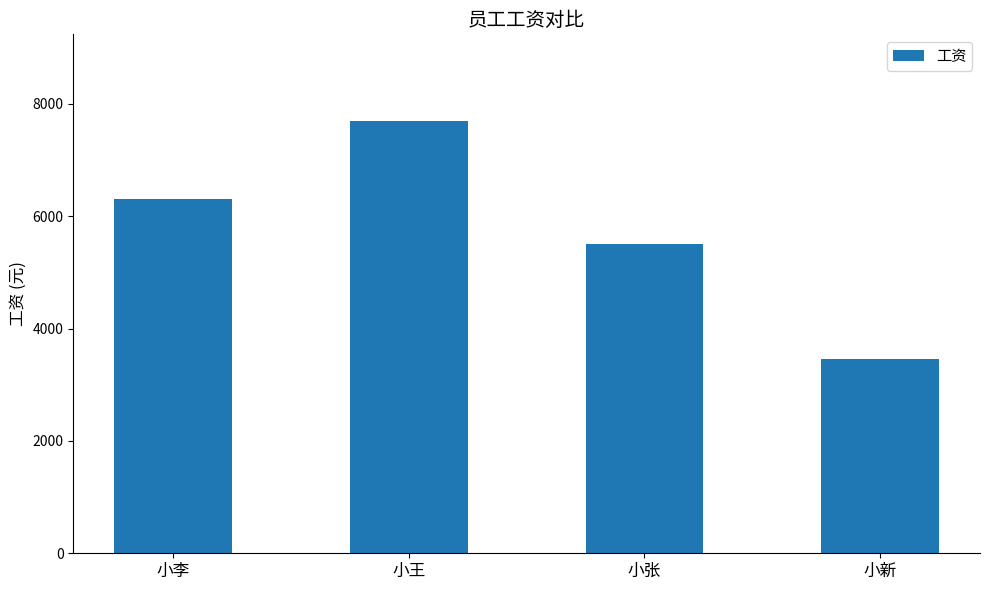

What is the label of the 2nd bar from the right?

小张